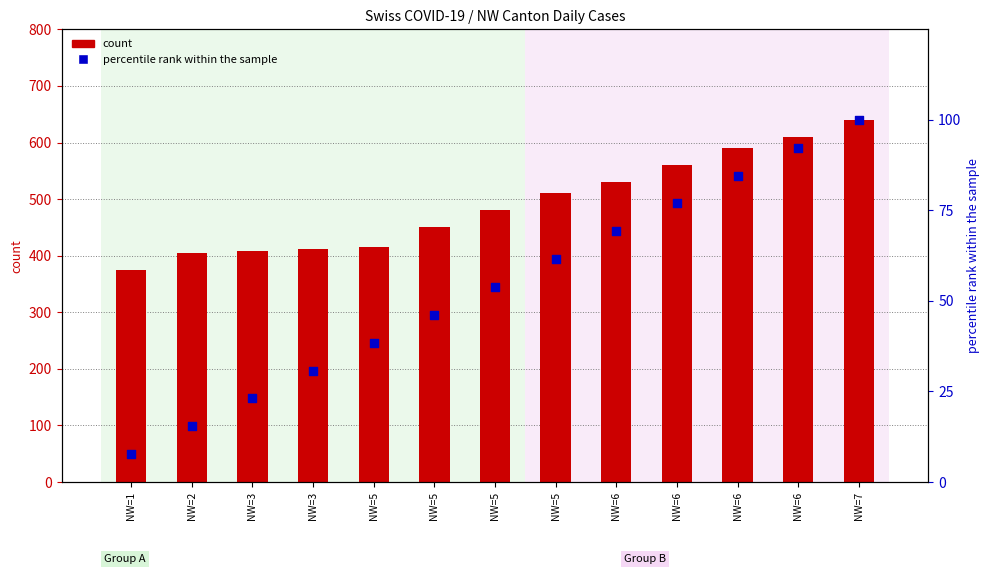

Which series has the largest total across all categories?

count